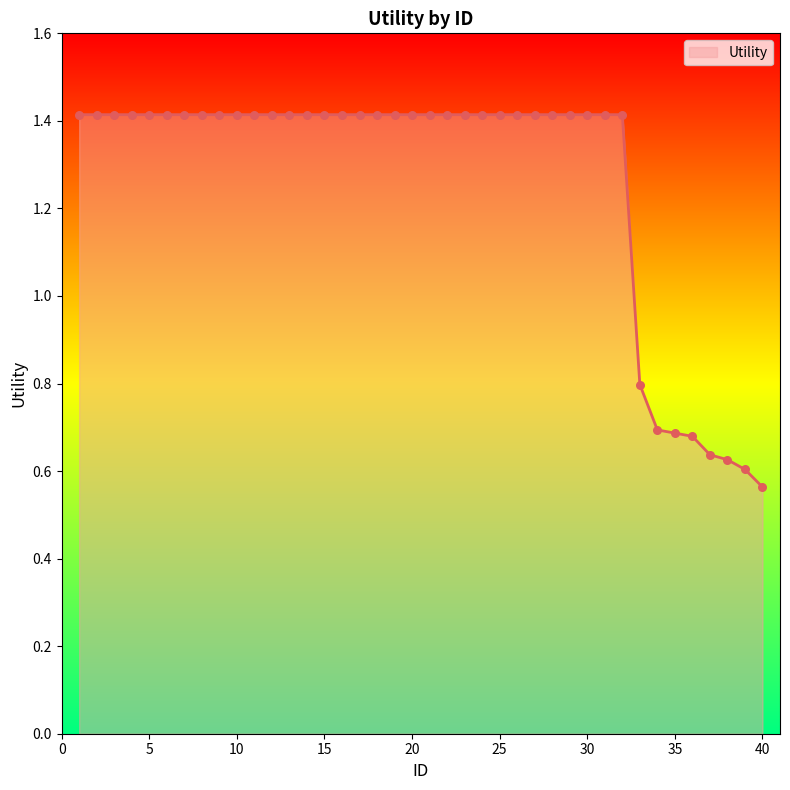

What is the greatest value displayed?

1.4